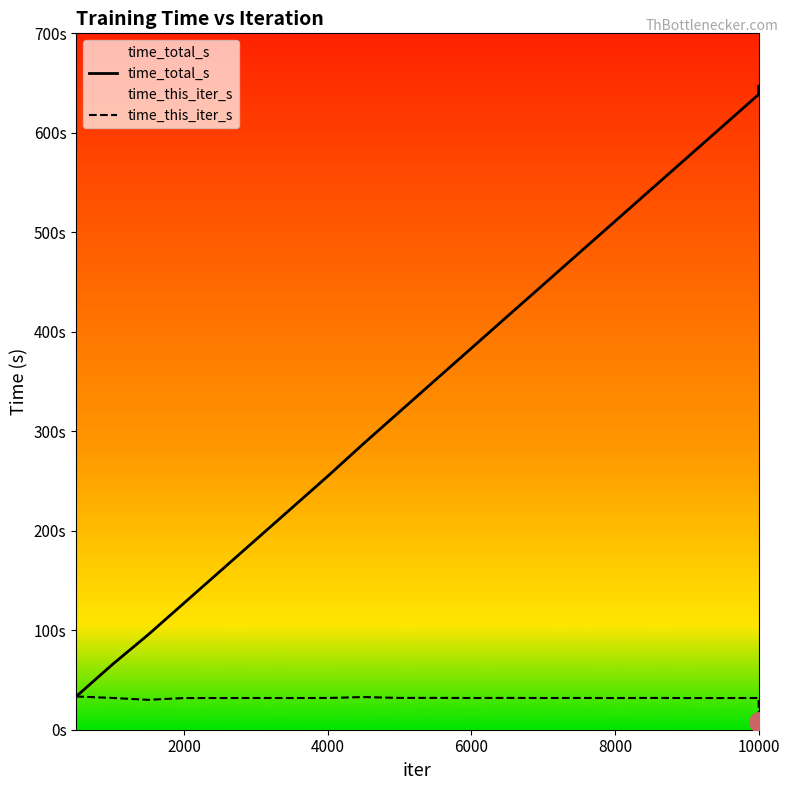

At which label does time_total_s first exceed 351?

5500